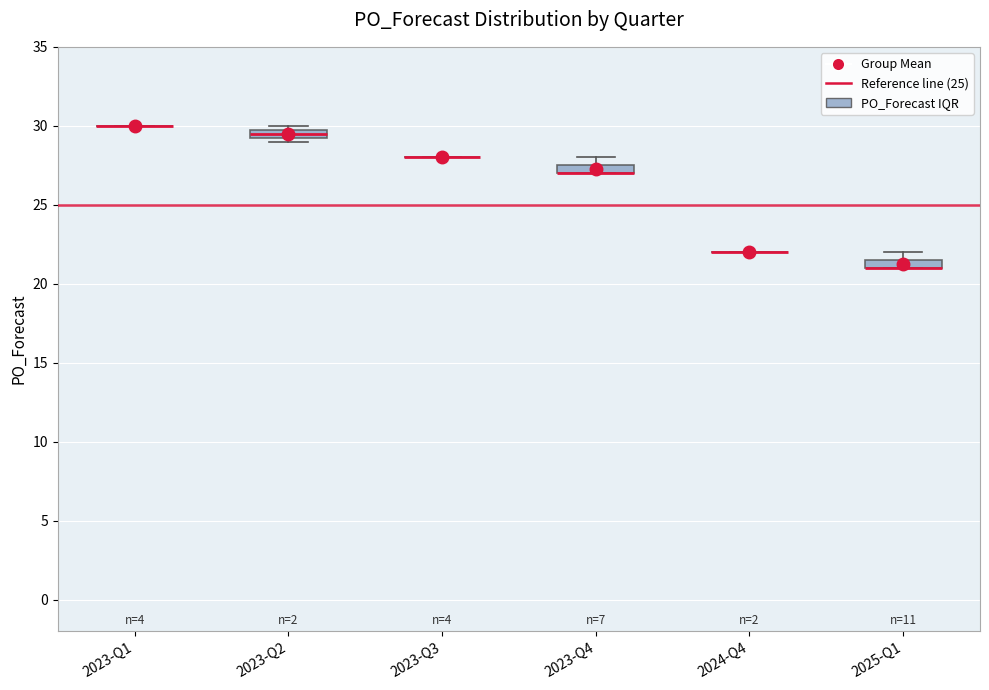

Where is the upper edge of the box for 2023-Q4 on the y-axis? The values are not printed on the chart, so give them approximately, as read against the axis.

27.5